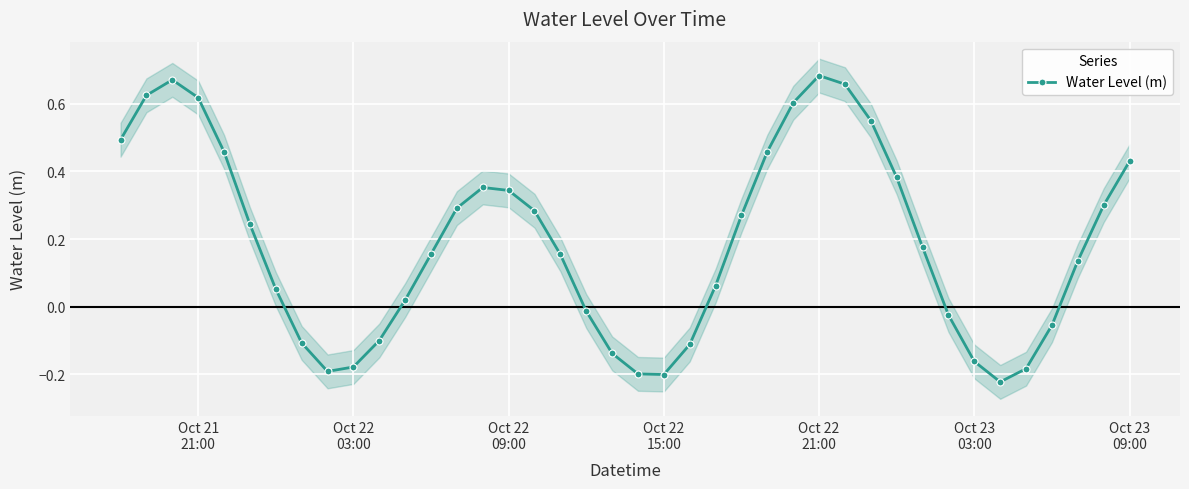

What is the minimum value shown in the chart?

-0.2